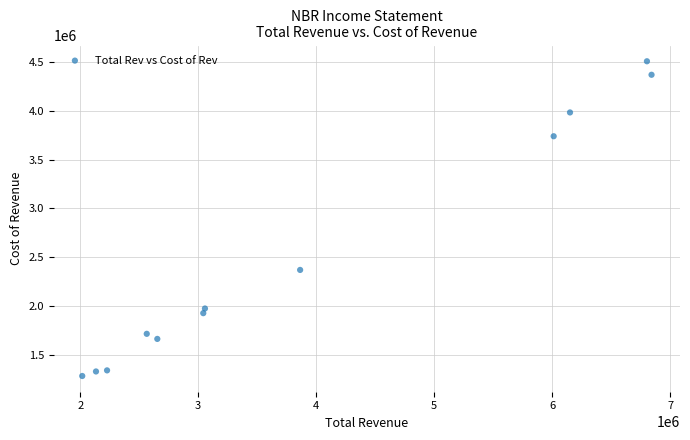

What is the average Y value?

2518217